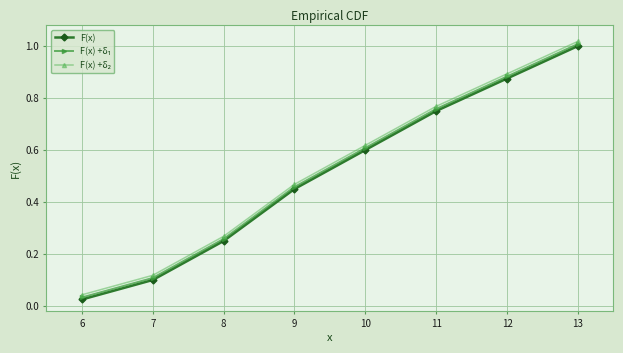

List the labels in order of F(x) value, smallest first.

6, 7, 8, 9, 10, 11, 12, 13